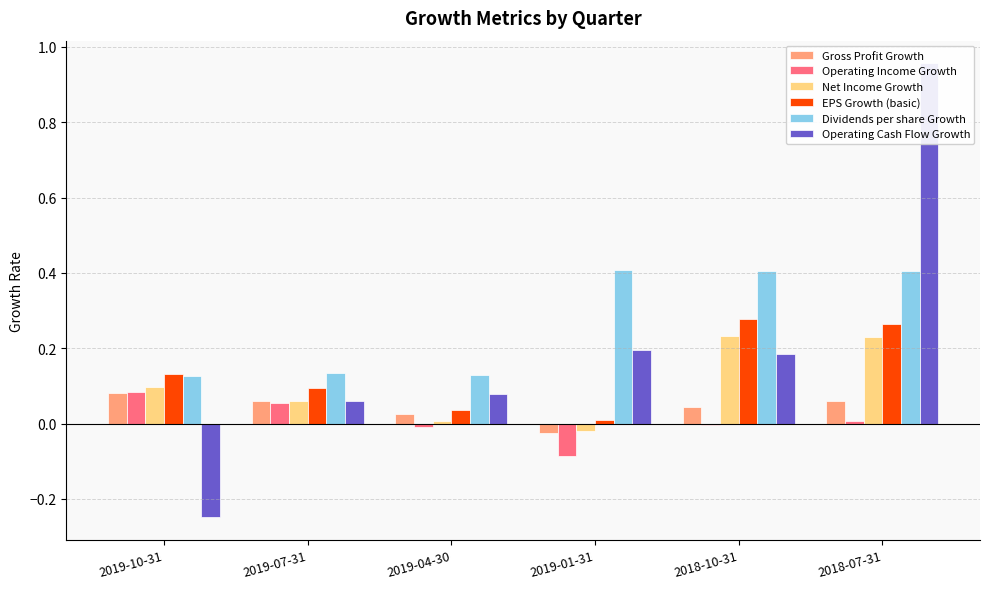

How many values in Operating Income Growth are below zero?

3